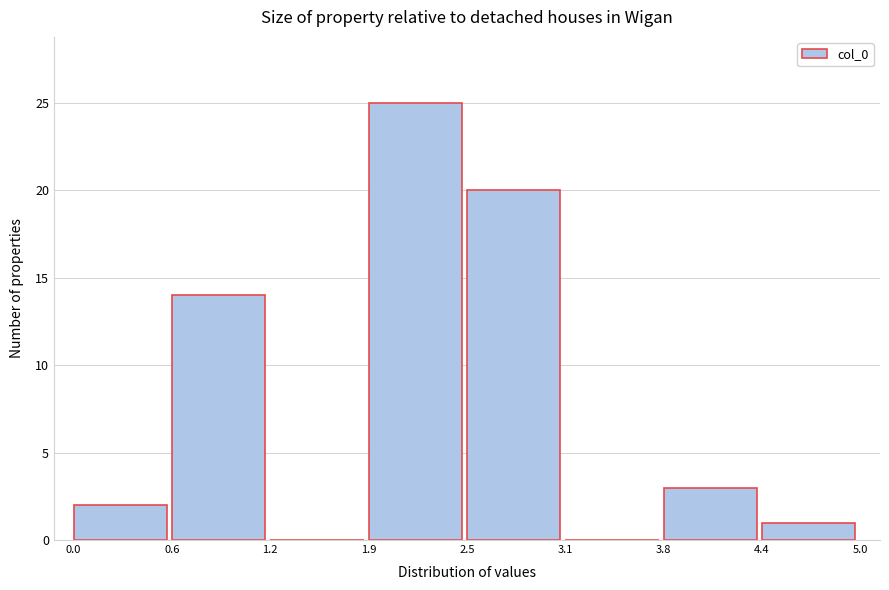

Reading left to right, transcribe this chart: for each bar, give the range it covers on the x-axis and its height. The values are not printed on the chart, so give them approximately, as read against the axis.

0.0 to 0.6: 2
0.6 to 1.2: 14
1.2 to 1.9: 0
1.9 to 2.5: 25
2.5 to 3.1: 20
3.1 to 3.8: 0
3.8 to 4.4: 3
4.4 to 5.0: 1